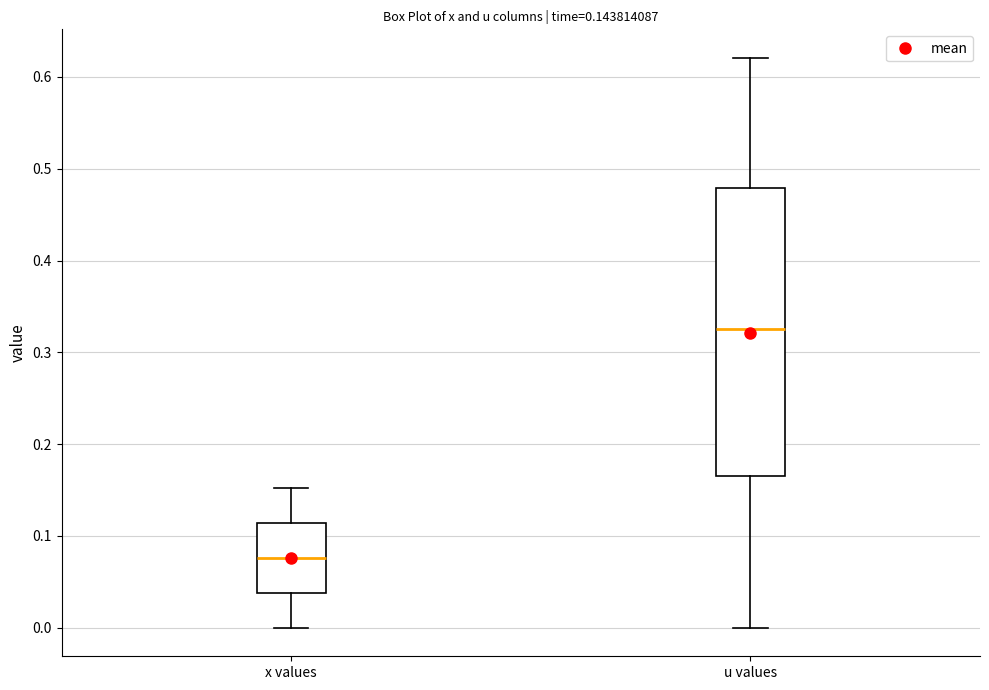

Which box's median line is the highest?

u values